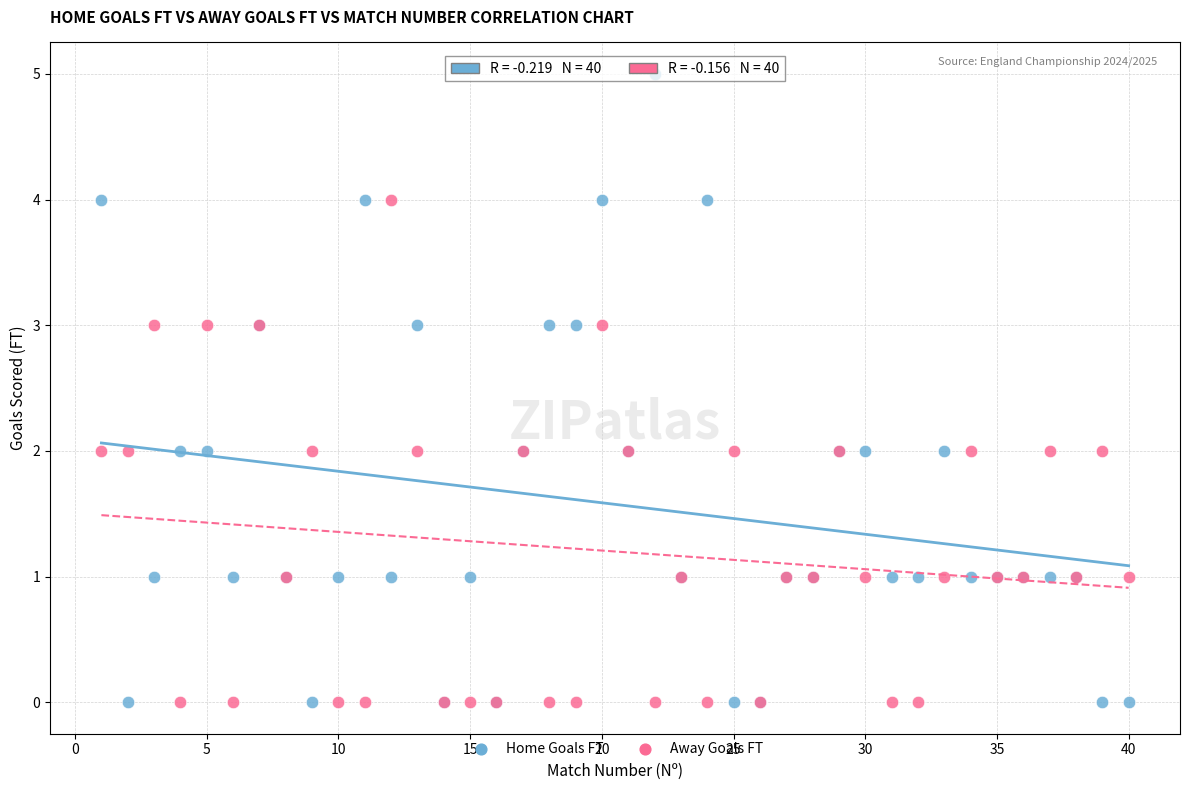

What is the X range (max minus min) for the scatter plot?

39